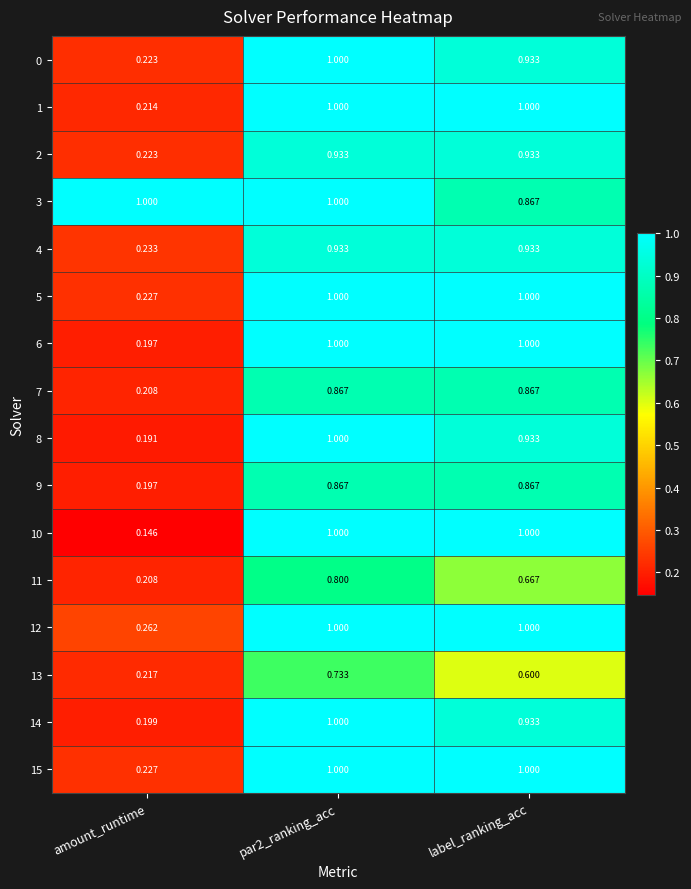

At how many categories does at least one series exceed 0?

3